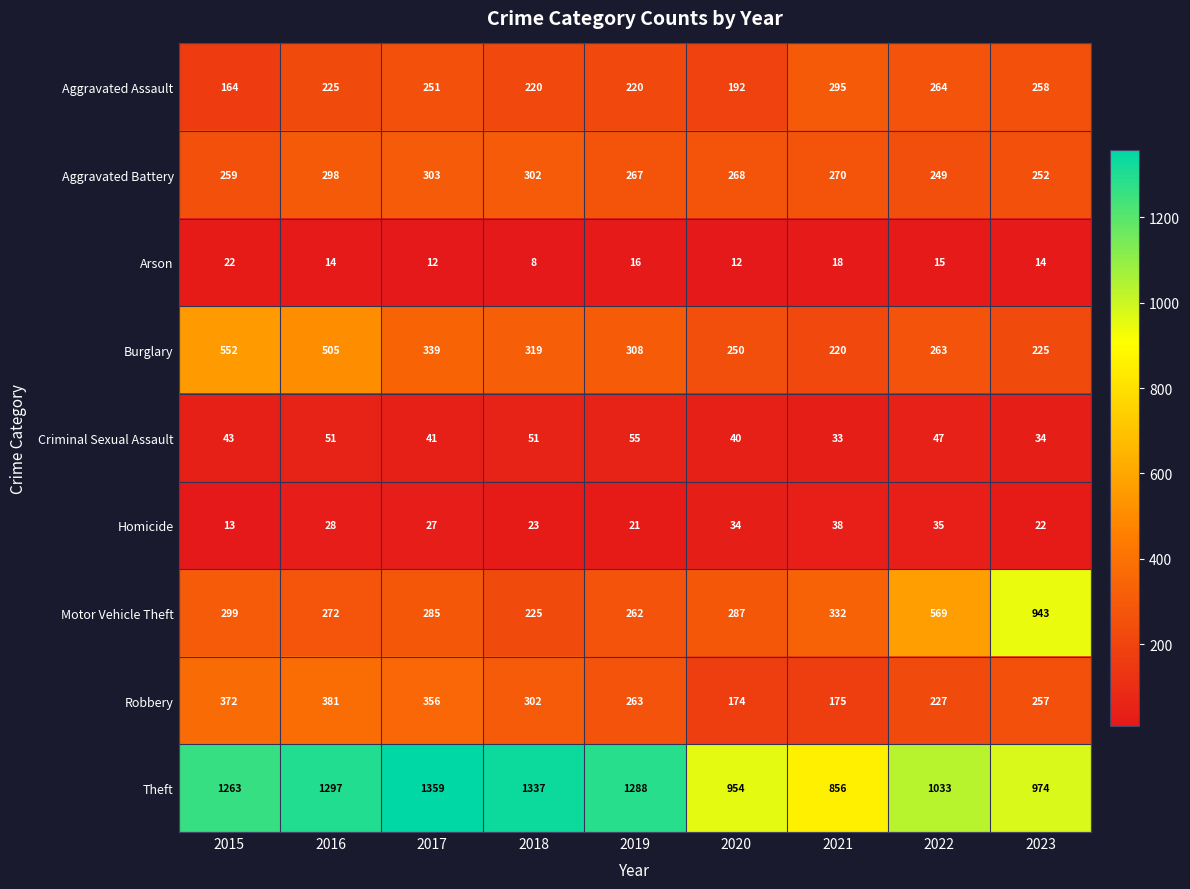

Between 2020 and 2021, which series saw the biggest shift?

Aggravated Assault